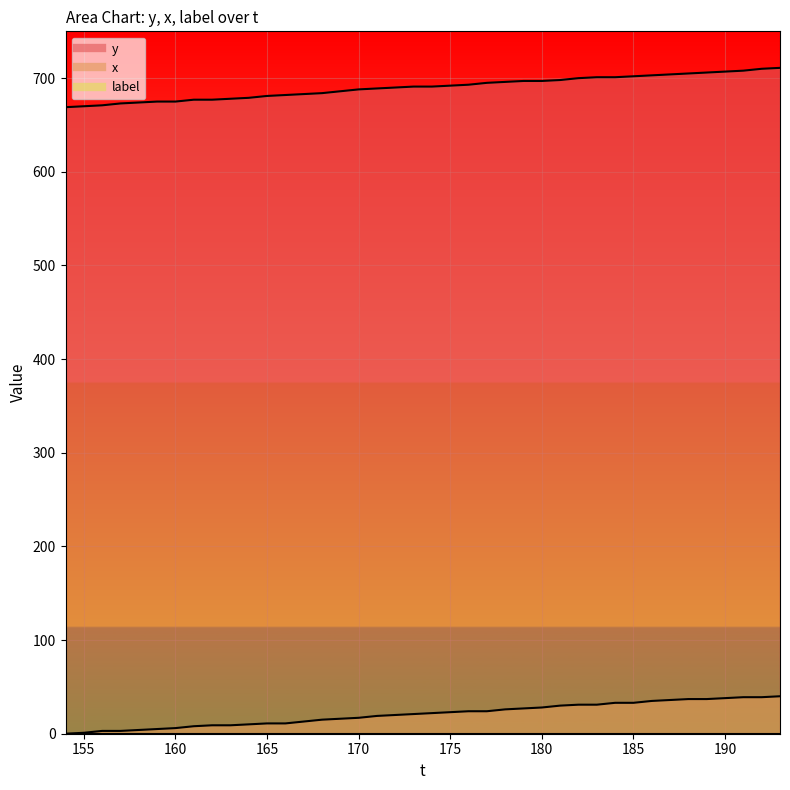

True or false: x and y cross at least once.

False